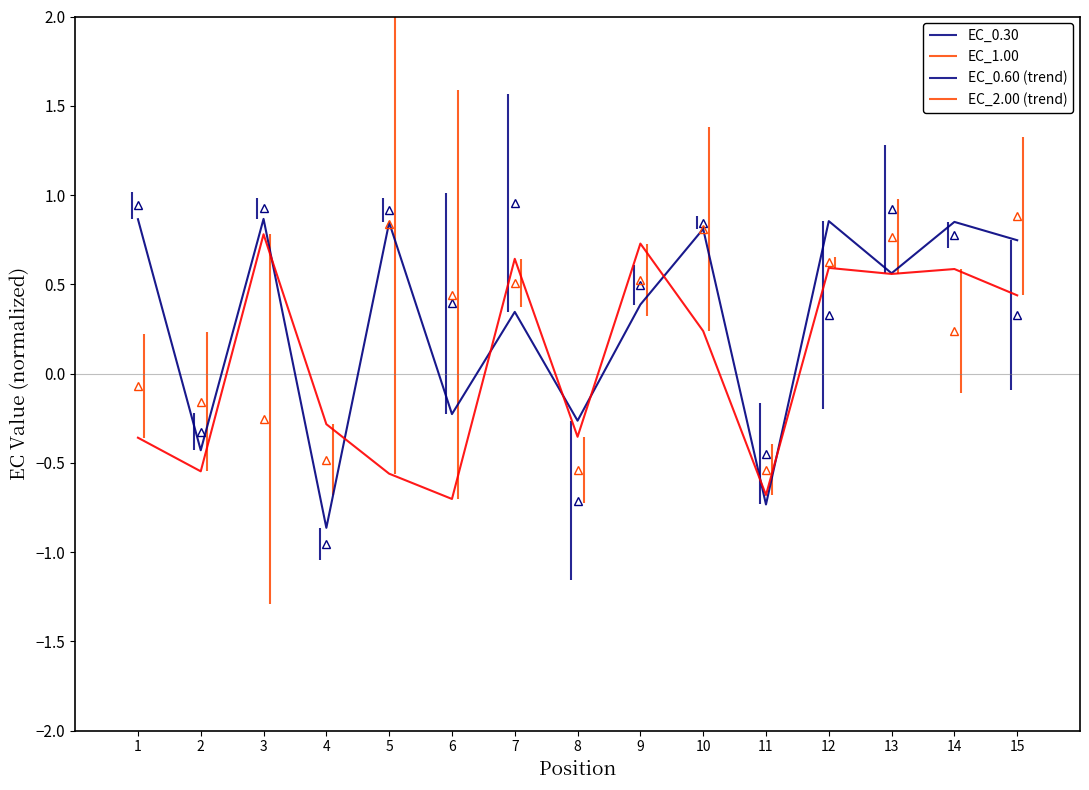

Which series has the widest spread of values?

EC_0.30